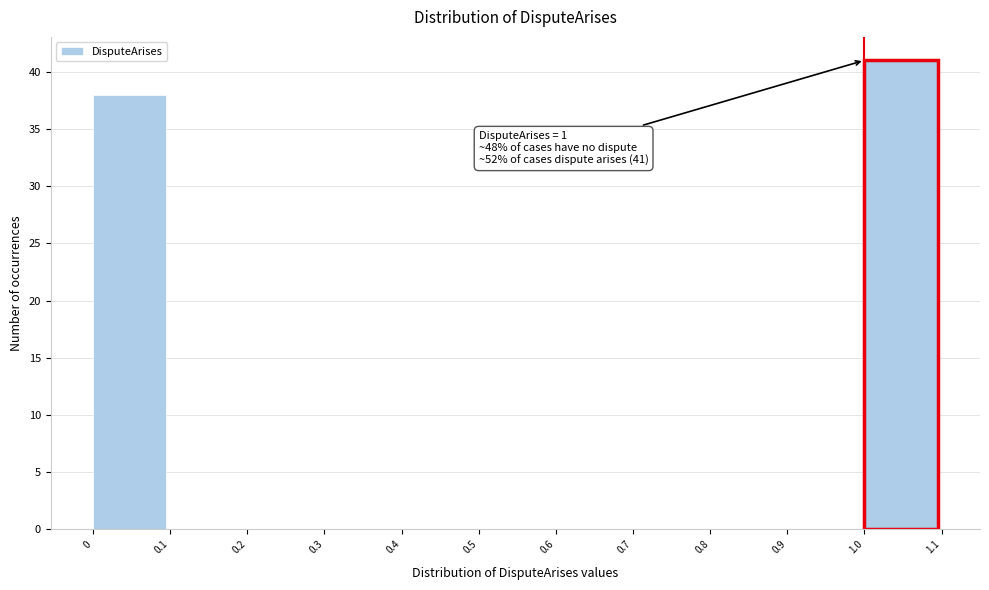

Over which range of the x-axis is the bar tallest?

1.0 to 1.1